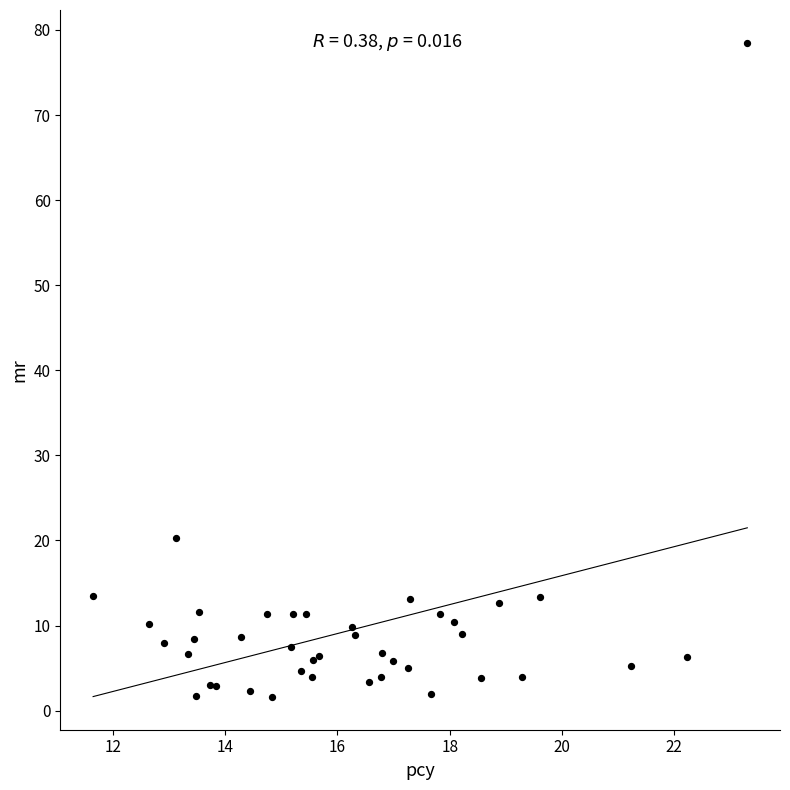

What Y value in the scatter plot is closest to 40?

20.3